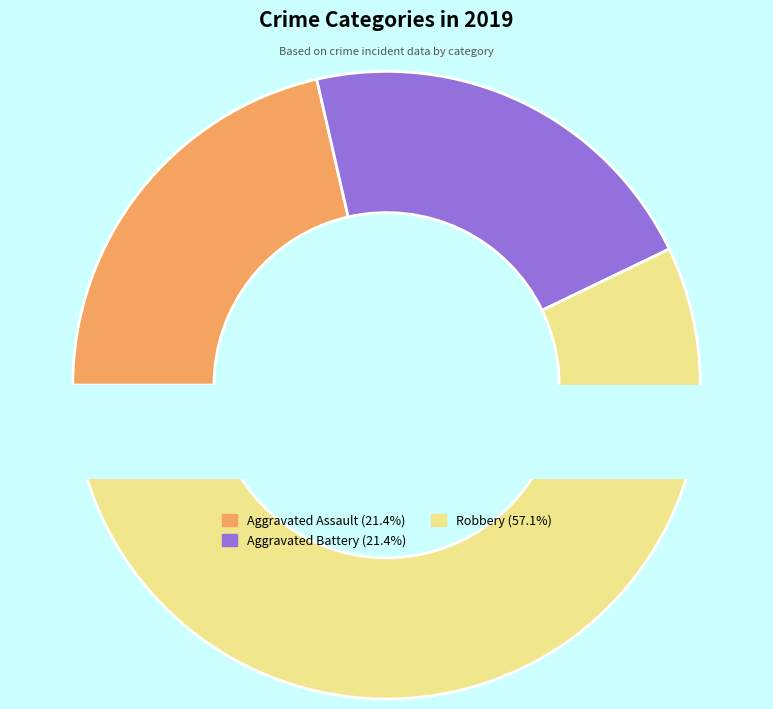

Does Robbery represent more than half of the total?

Yes